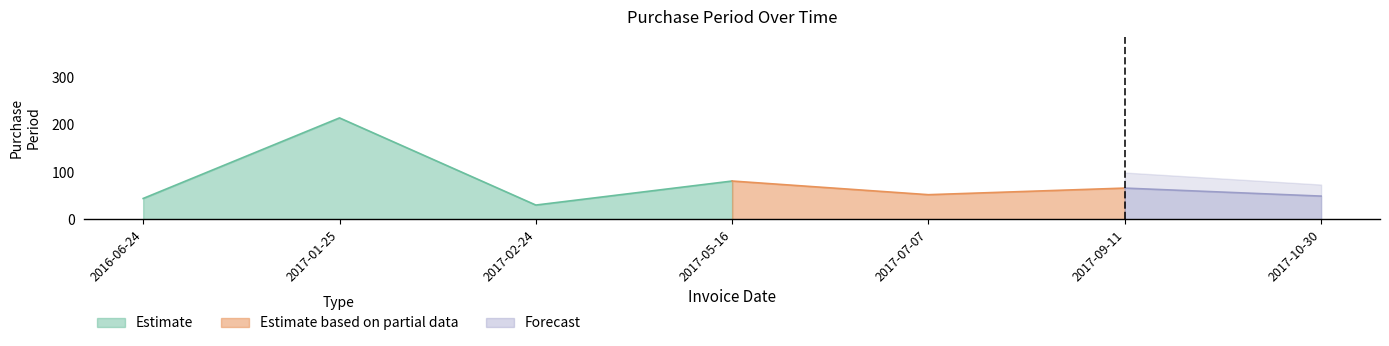

How many values are below 52?

3